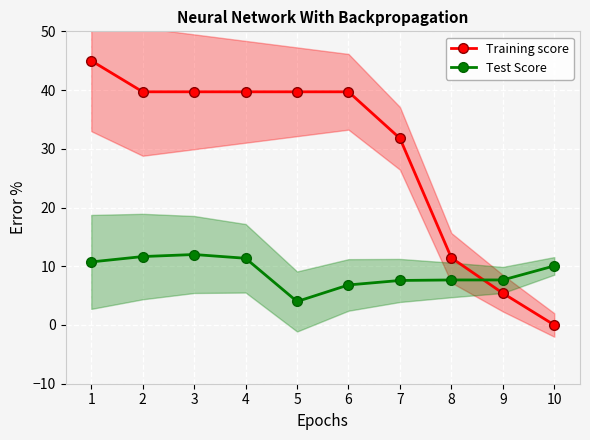

How many interior local peaks does the Test Score series have?

1